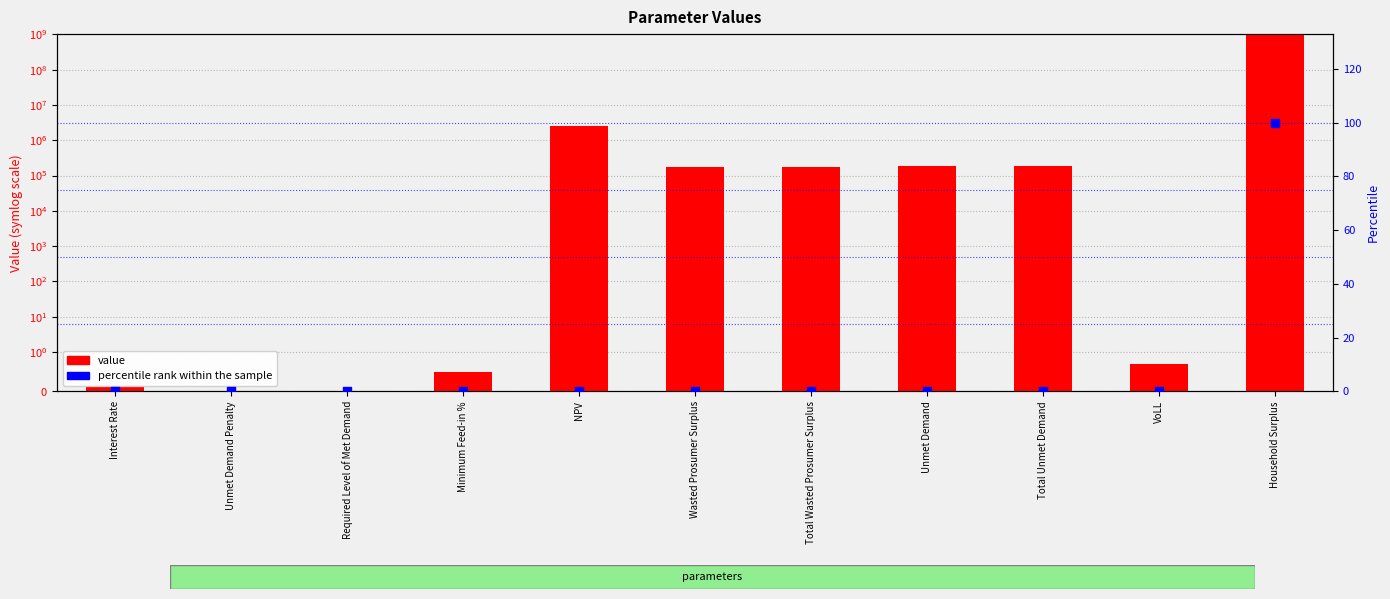

Which series has the largest total across all categories?

value